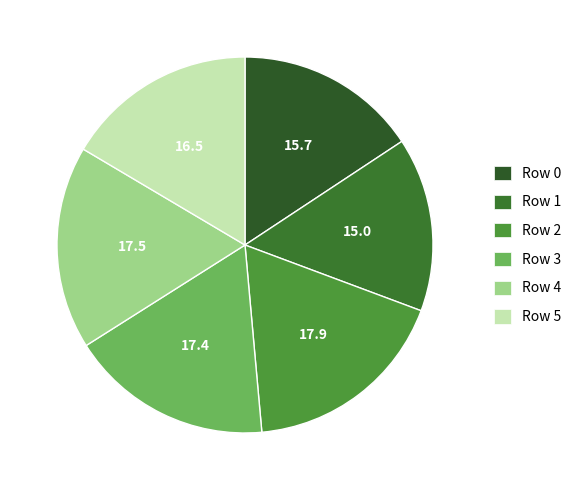

The Row 1 slice represents 3% of the pie. True or false?

False